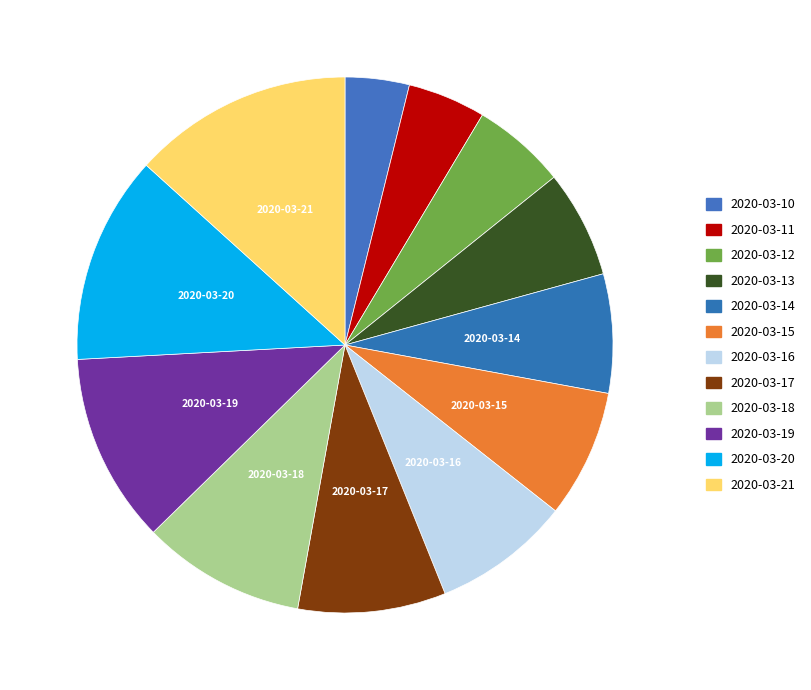

Which category has the smallest portion of the pie?

2020-03-10